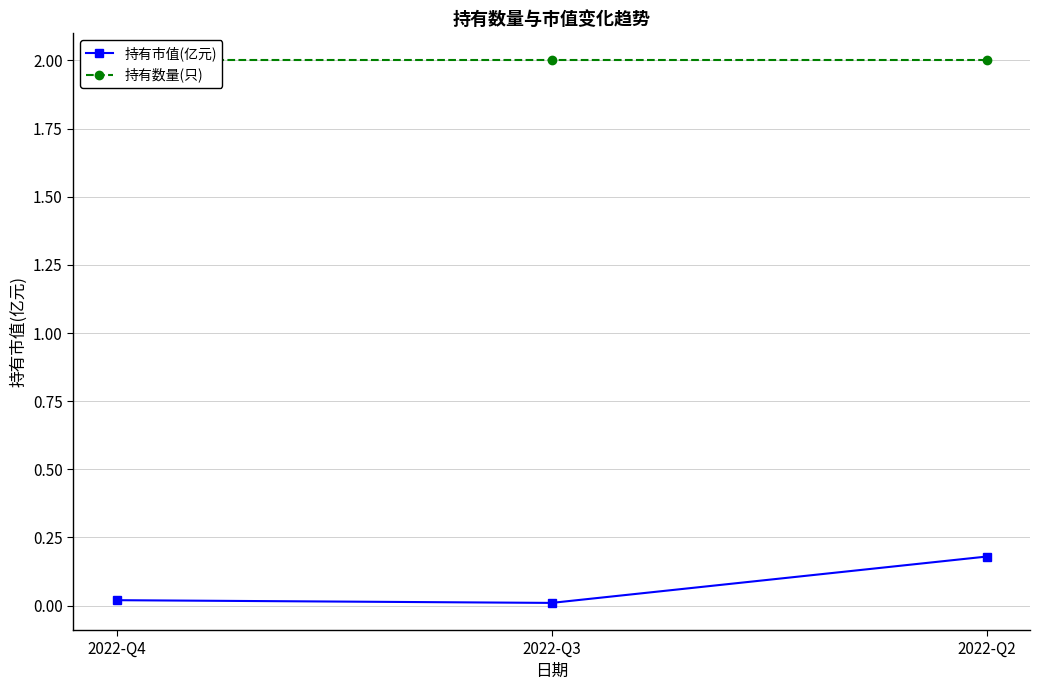

Which series has the widest spread of values?

持有市值(亿元)